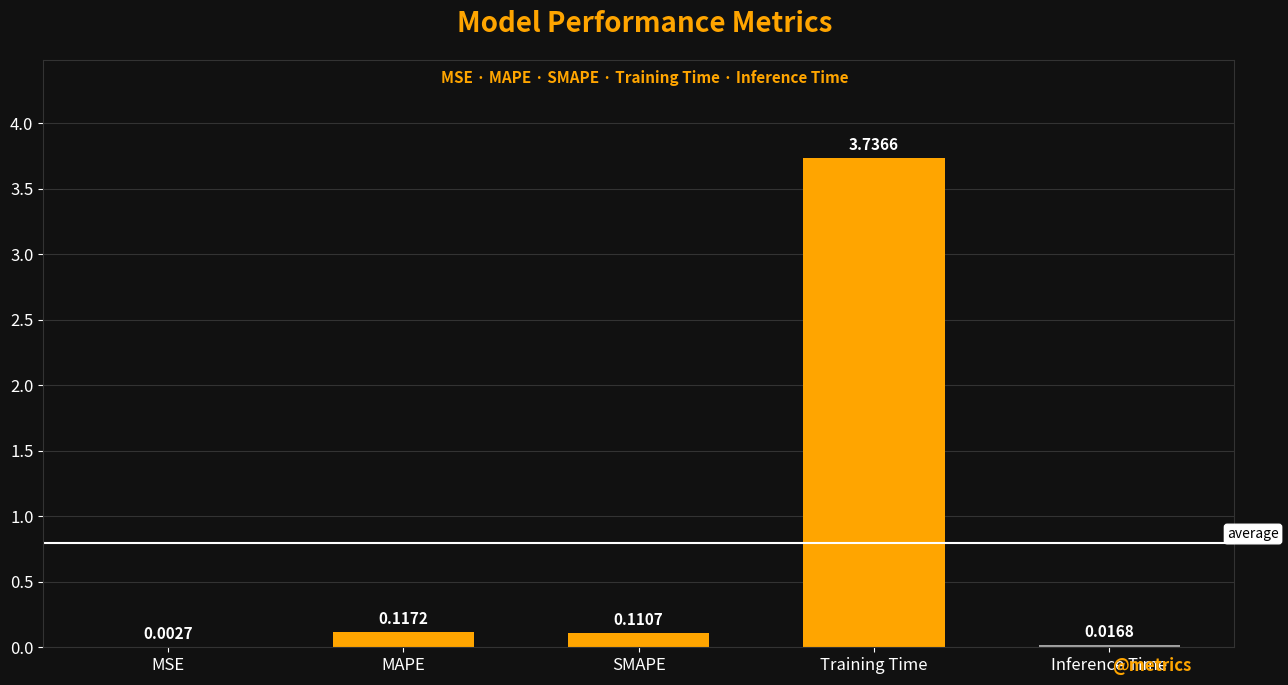

Where is the data nearest to the value 1?

MAPE